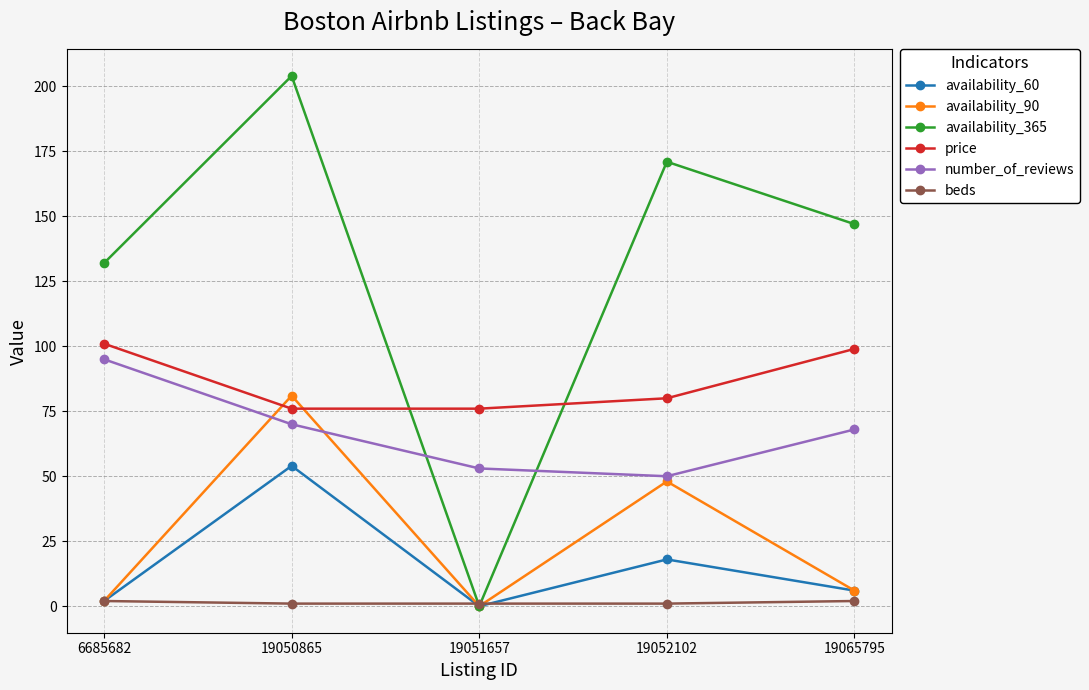

What is the value of the number_of_reviews point at the 4th from the left?

50